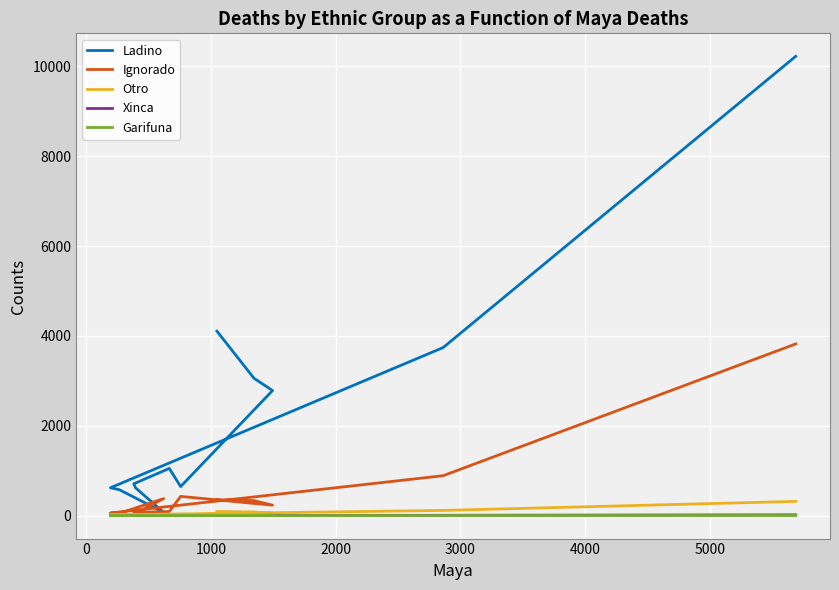

What are all the series names shown in the legend?

Ladino, Ignorado, Otro, Xinca, Garifuna